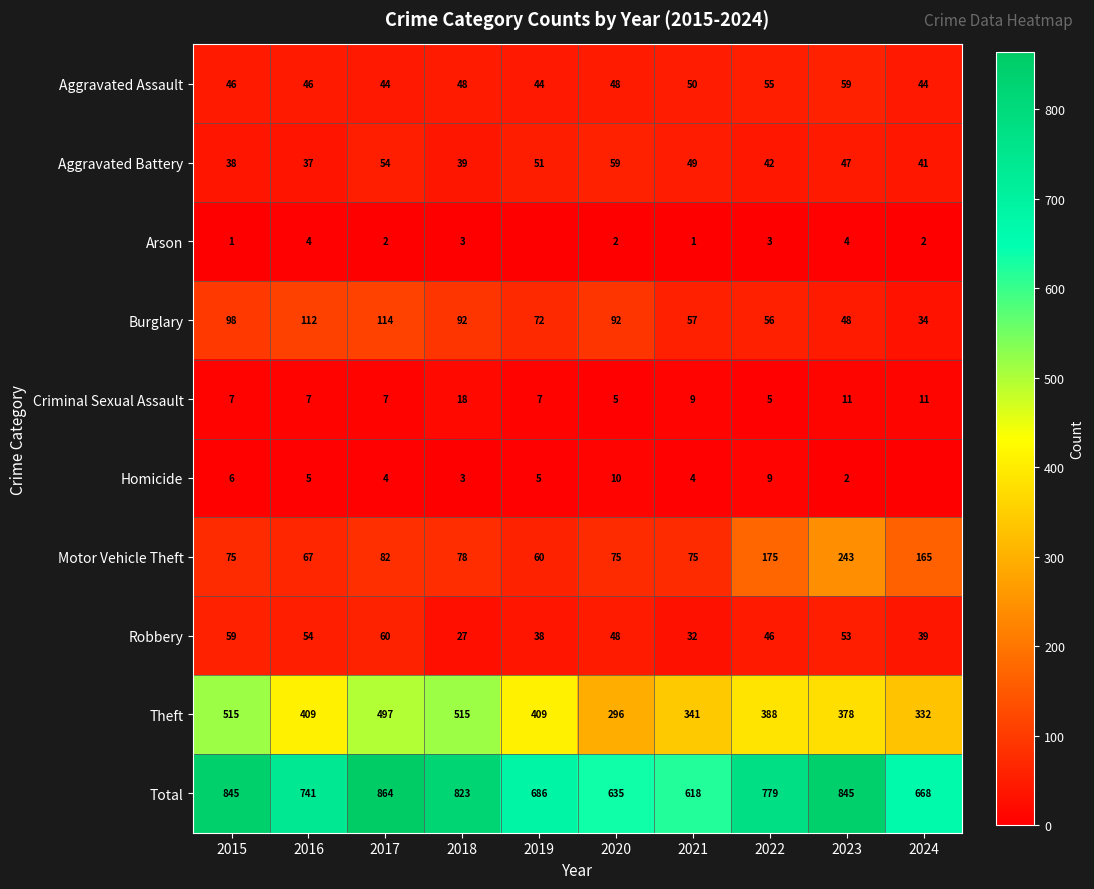

What is the maximum value for Theft?

515